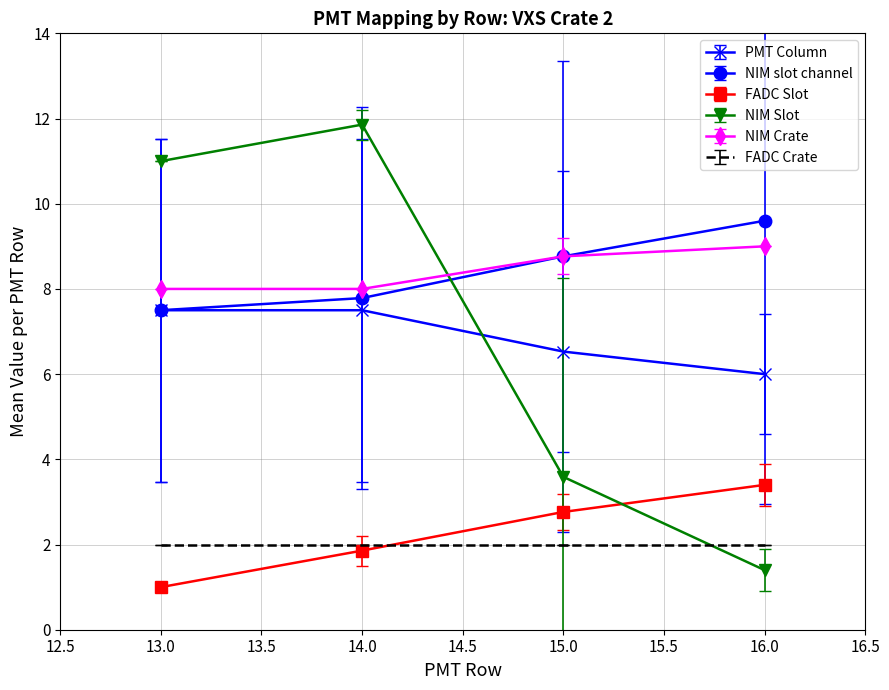

List the series in order of their peak value, highest first.

NIM Slot, NIM slot channel, NIM Crate, PMT Column, FADC Slot, FADC Crate